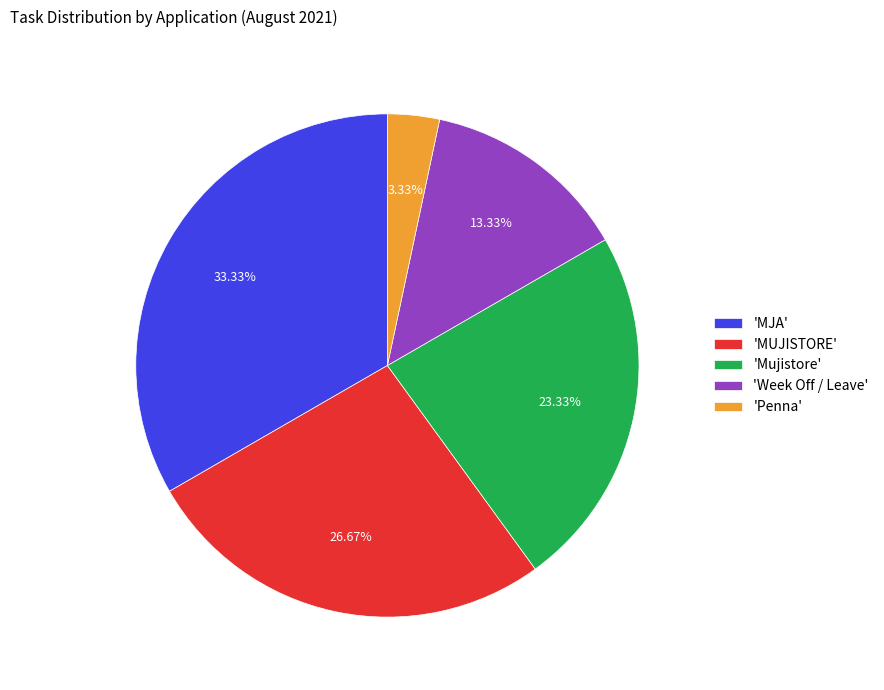

Count the number of slices in the pie.

5